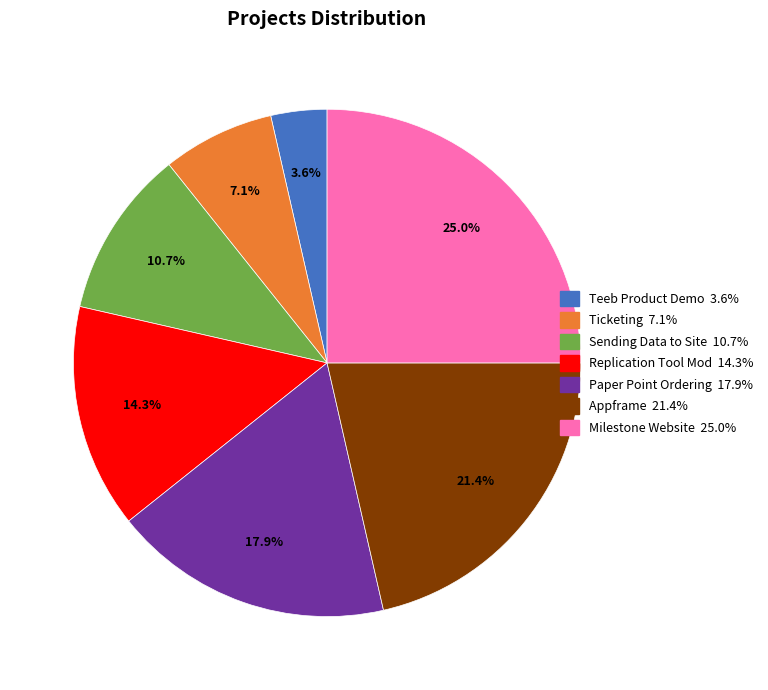

Count the number of slices in the pie.

7